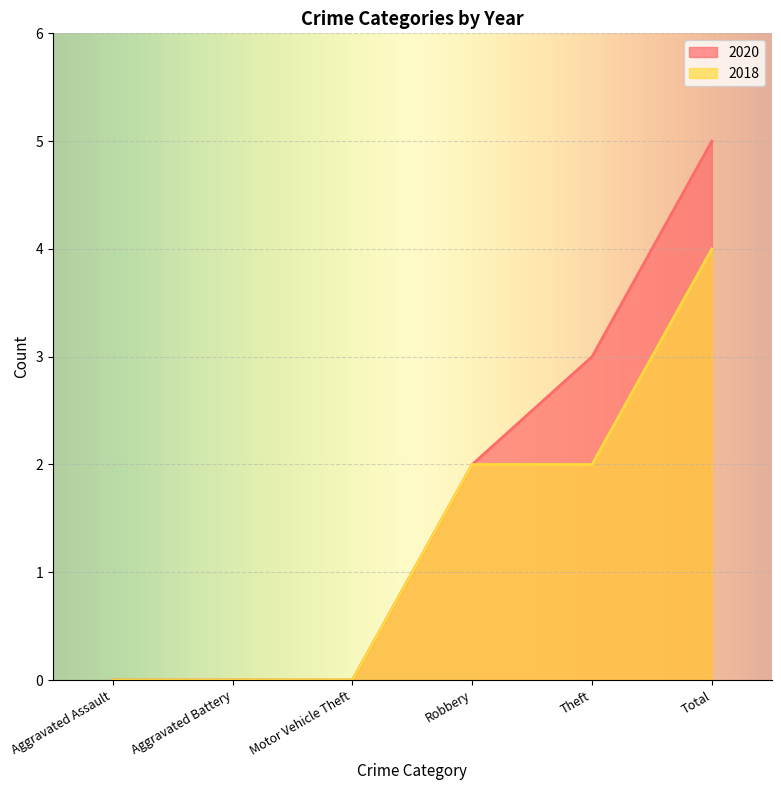

What position from the right is Aggravated Battery?

5